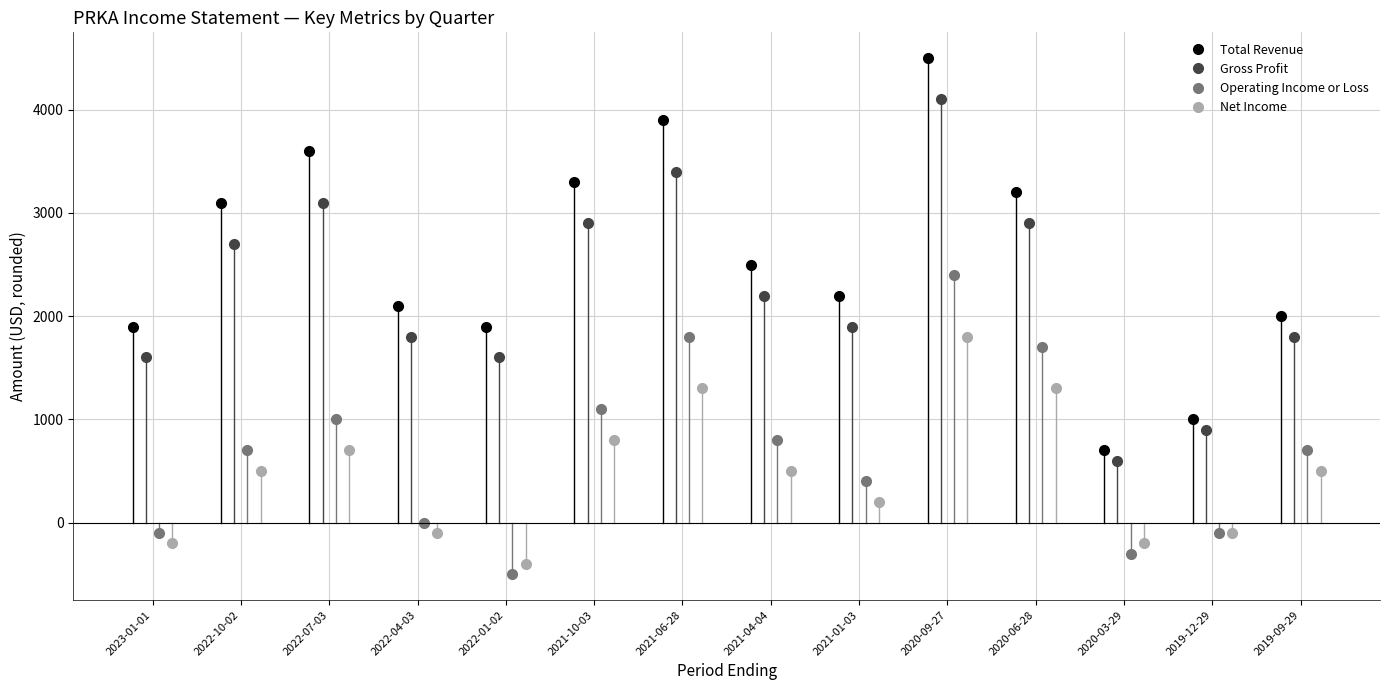

What is the sum of all Net Income values?

6600